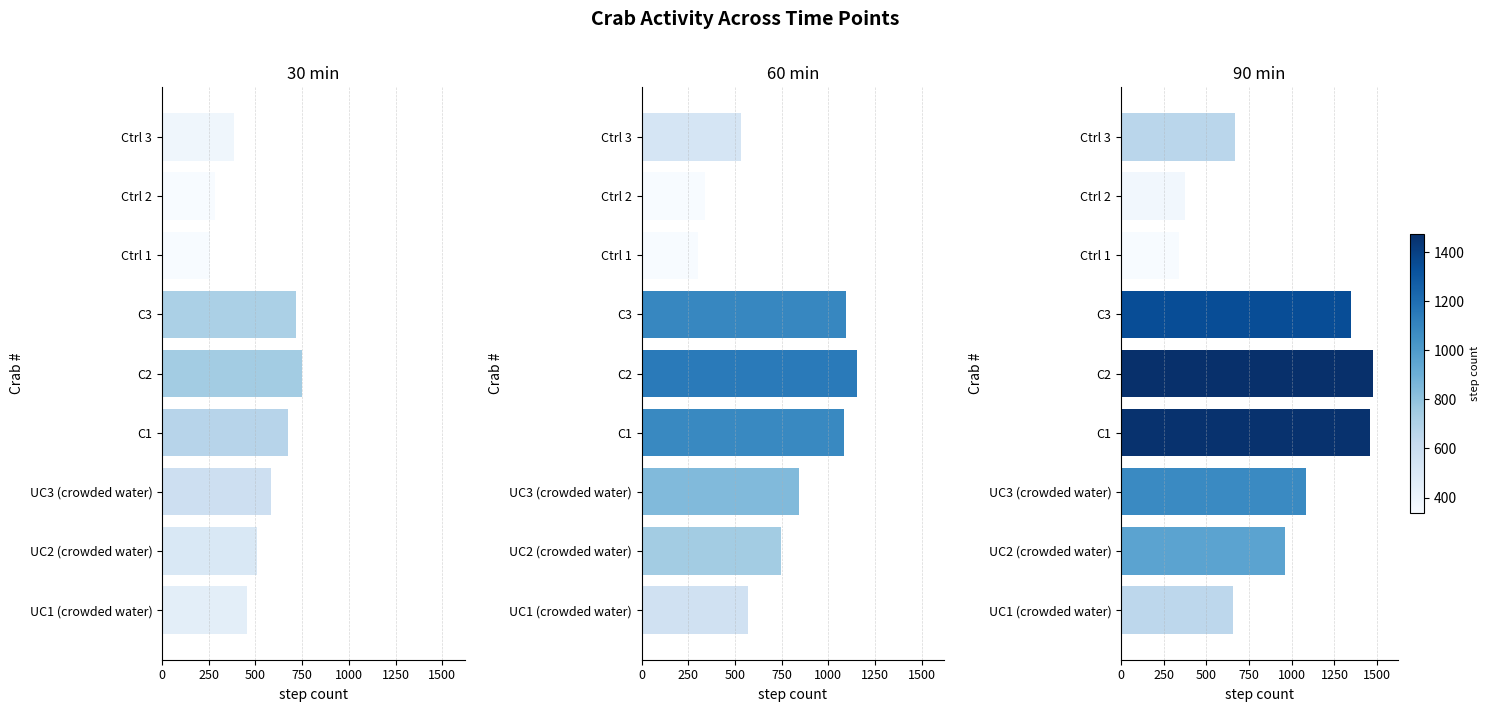

List the series in order of their overall mean, lowest first.

30min, 60min, 90min